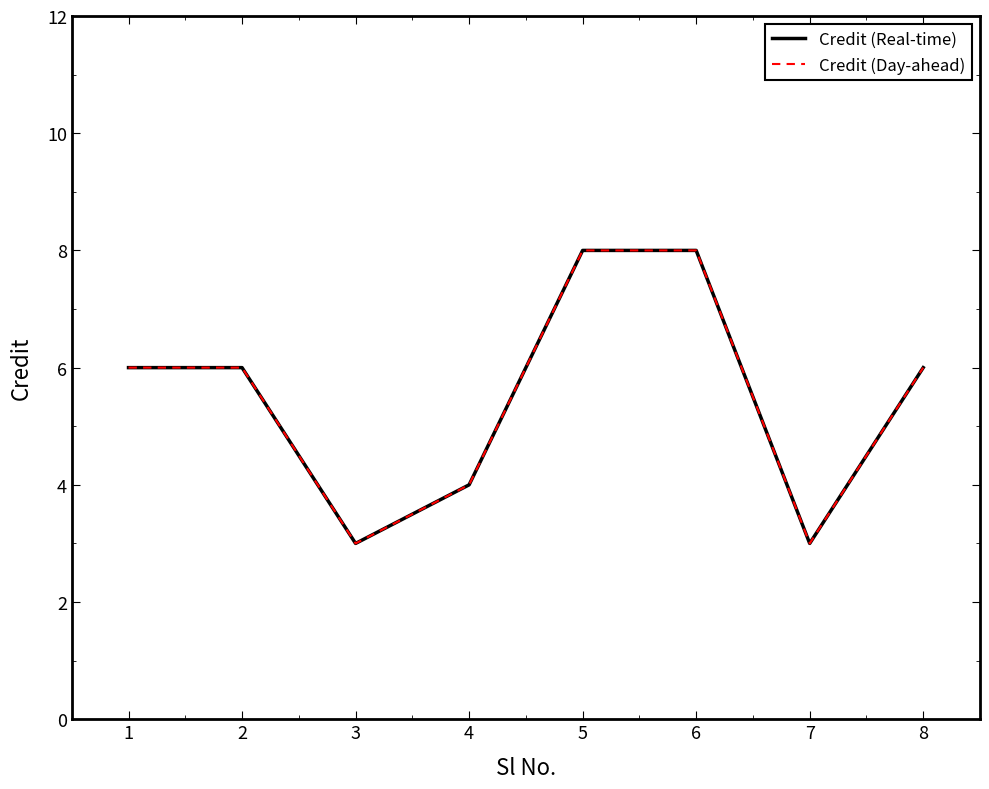

Is this an area chart (filled region under the line)?

No